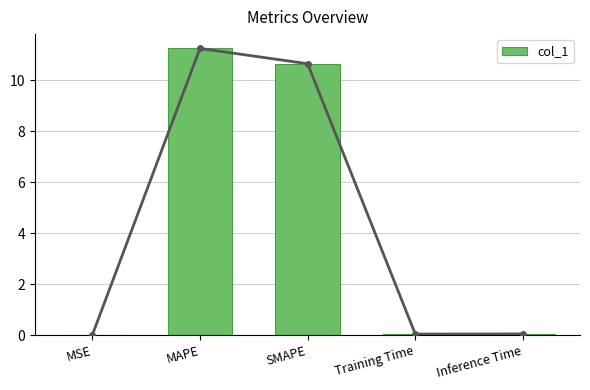

What is the change in value from MSE to SMAPE?

+10.6